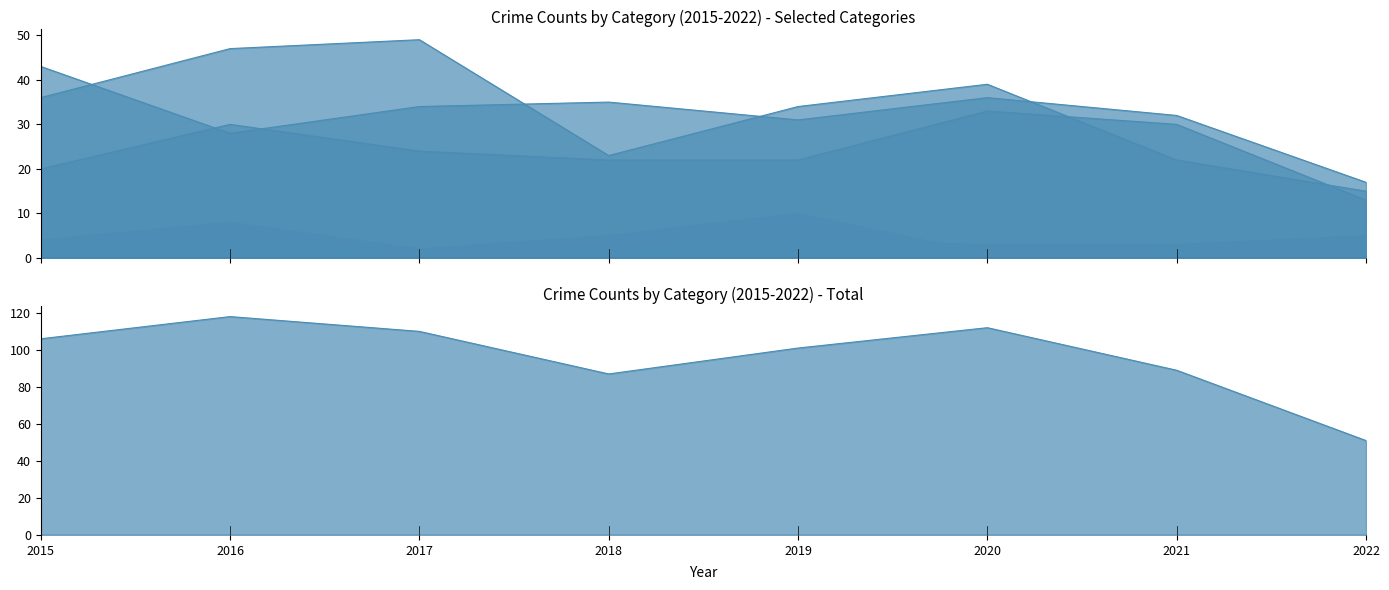

Reading left to right, list all the values displayed in this chart.

Aggravated Assault: 20	30	24	22	22	33	30	13
Aggravated Battery: 43	28	34	35	31	36	32	17
Criminal Sexual Assault: 4	8	2	5	10	1	2	1
Homicide: 3	5	1	2	4	3	3	5
Robbery: 36	47	49	23	34	39	22	15
Total: 106	118	110	87	101	112	89	51